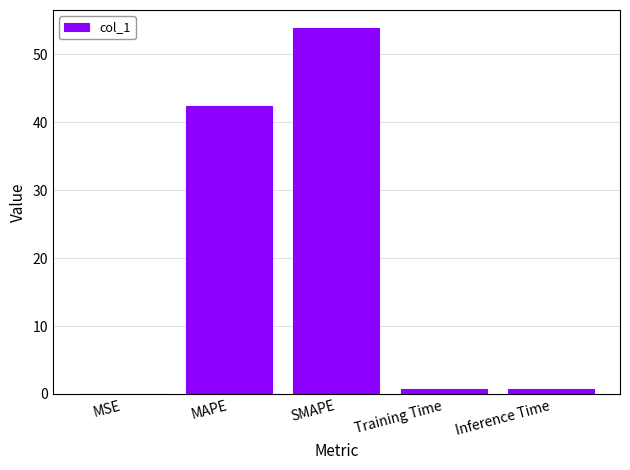

Are the bars horizontal?

No